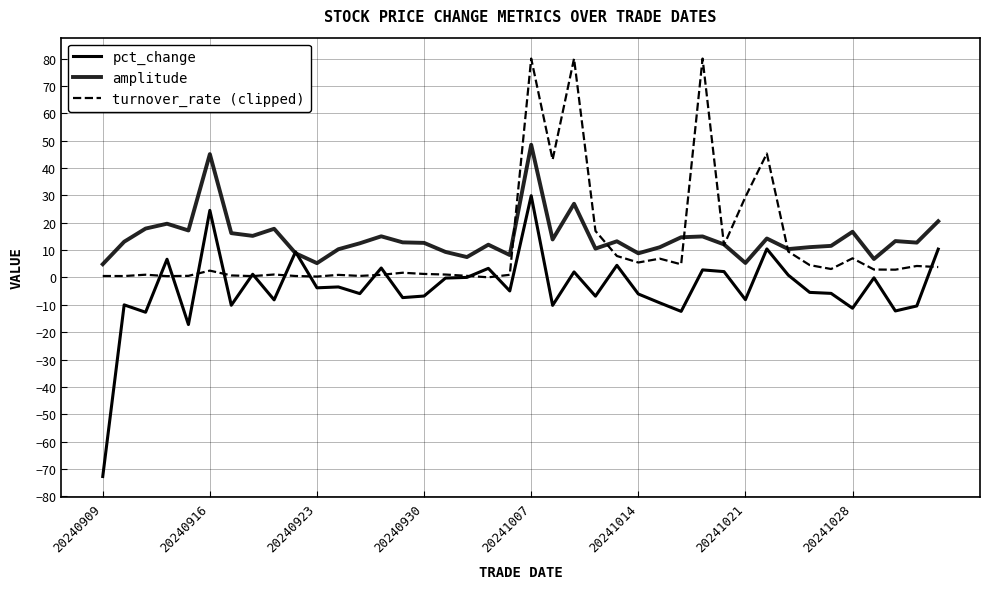

True or false: turnover_rate (clipped) and amplitude cross at least once.

True